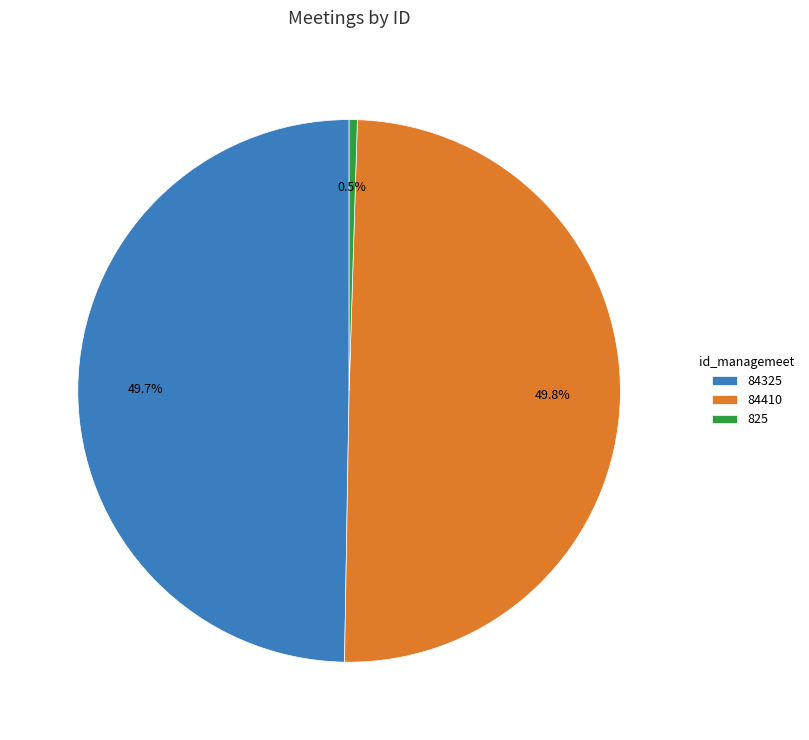

Combined, what portion of the pie is 84325 and 825?

50.2%